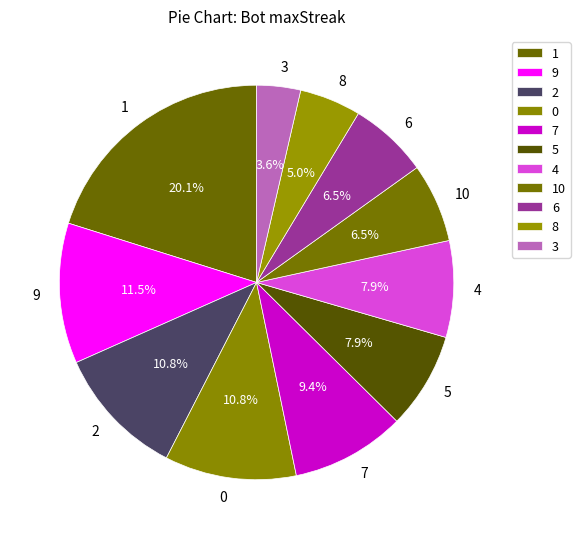

To the nearest percent, what portion does 8 represent?

5%